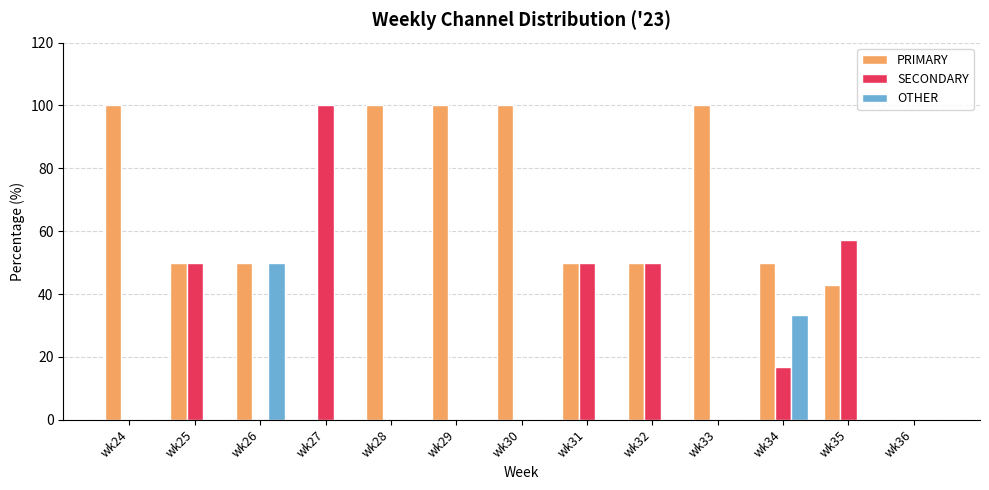

Which series has the largest total across all categories?

PRIMARY